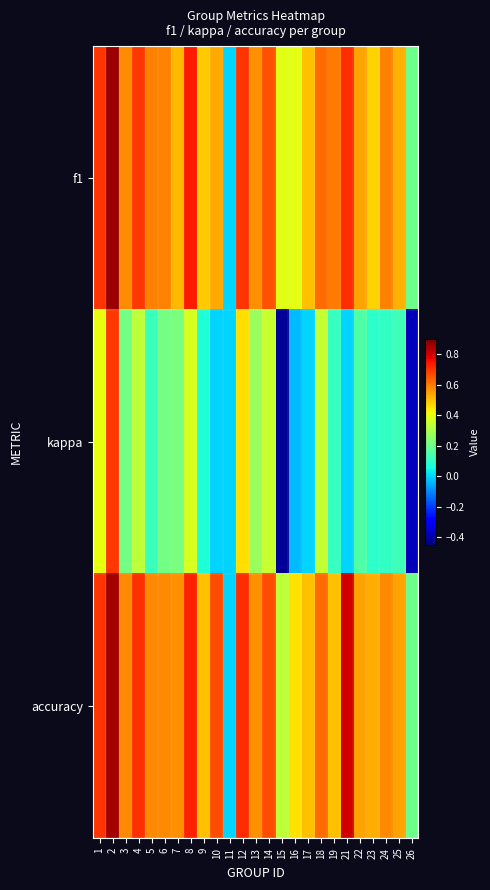

Rank the series at 13 from lowest to highest value.

kappa, f1, accuracy